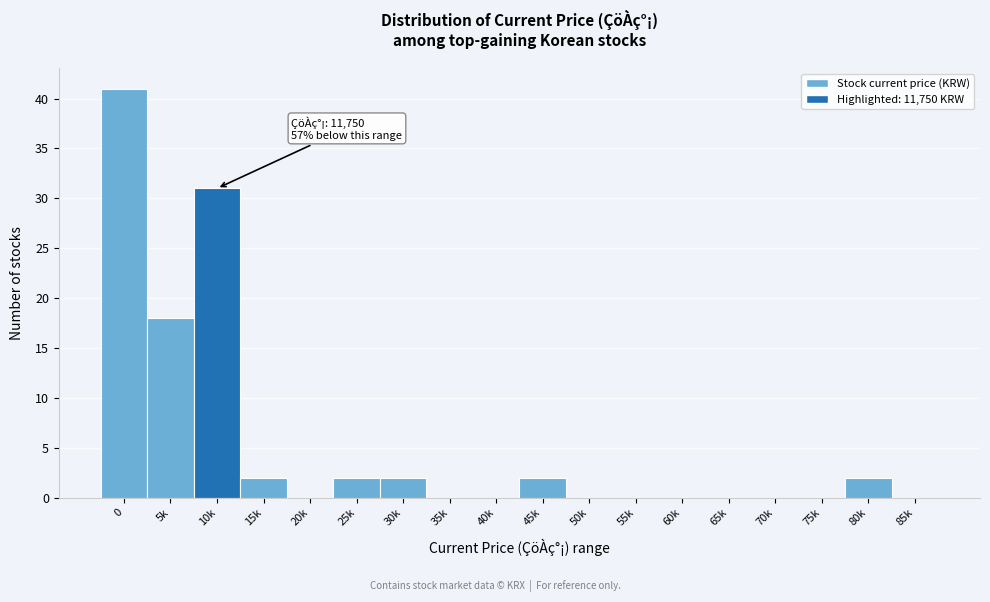

Reading left to right, transcribe all the data shown in this chart.

0=41	5k=18	10k=31	15k=2	20k=0	25k=2	30k=2	35k=0	40k=0	45k=2	50k=0	55k=0	60k=0	65k=0	70k=0	75k=0	80k=2	85k=0